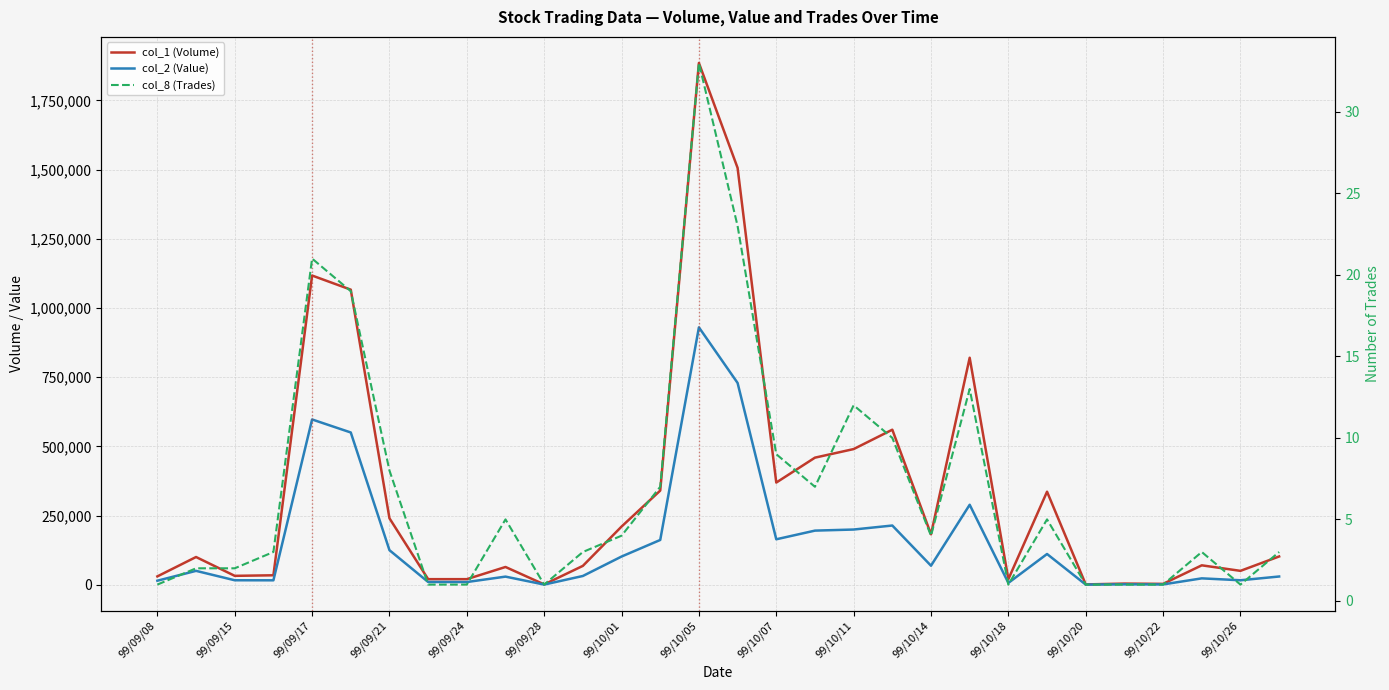

How many lines are shown in the chart?

3